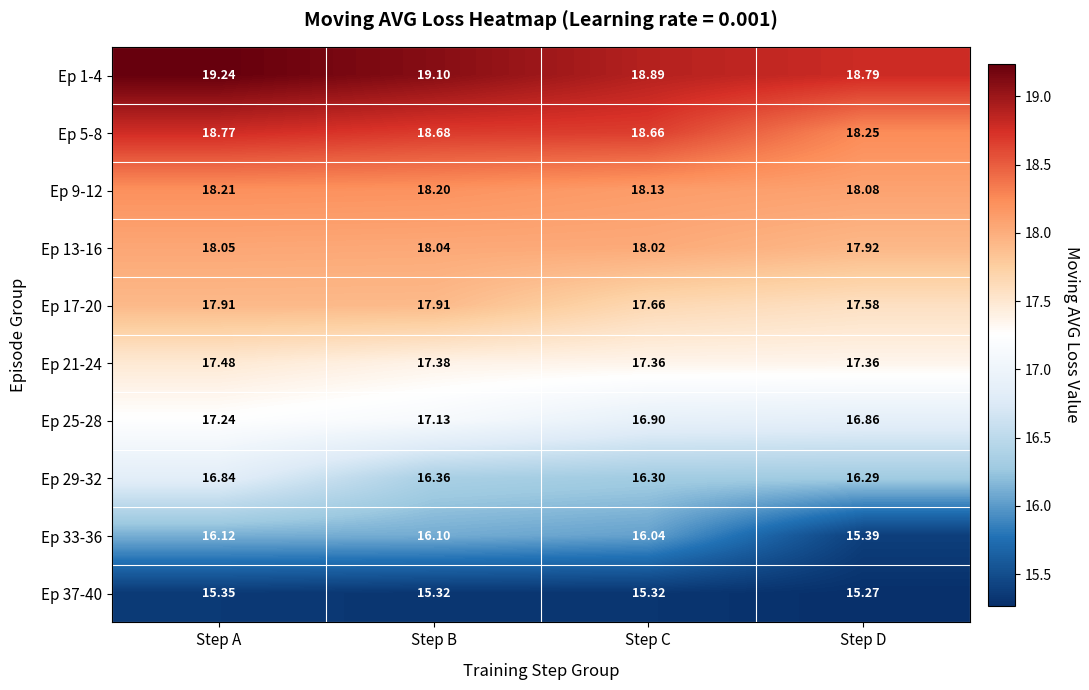

How many distinct data groups are displayed?

10